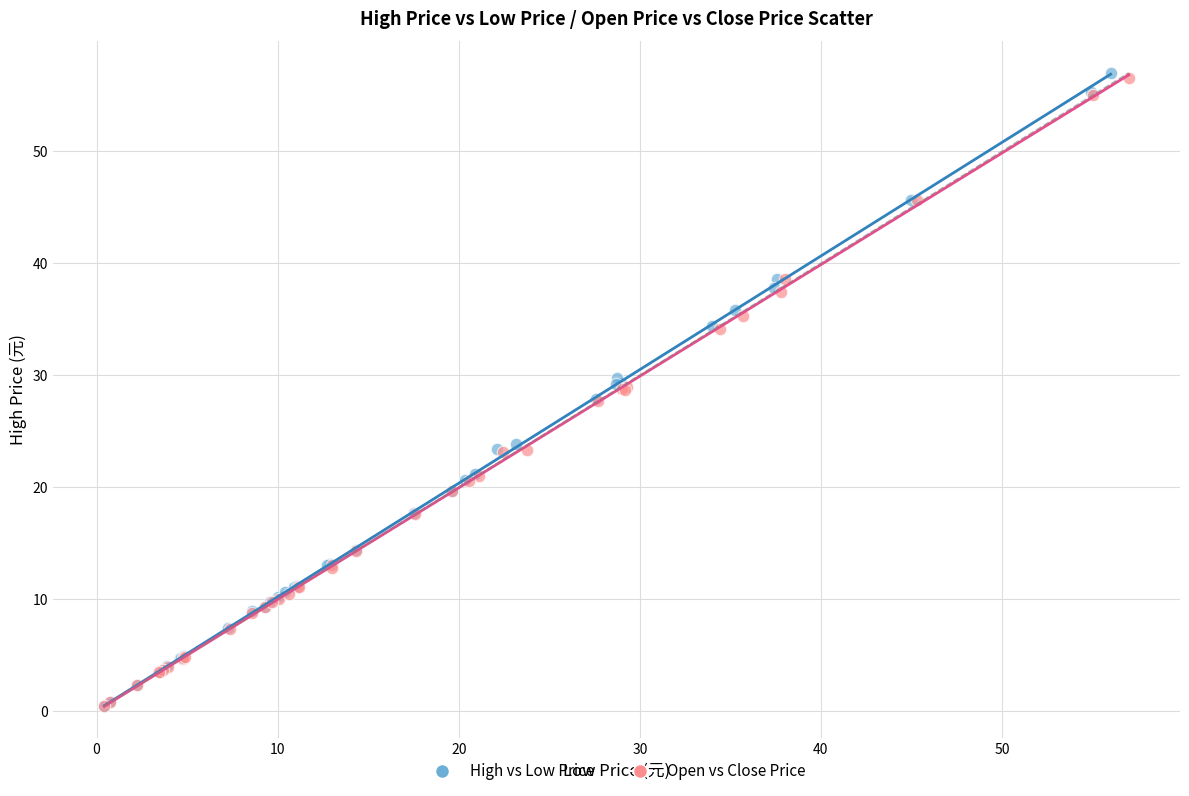

Which series has the largest Y range (max minus min)?

High vs Low Price